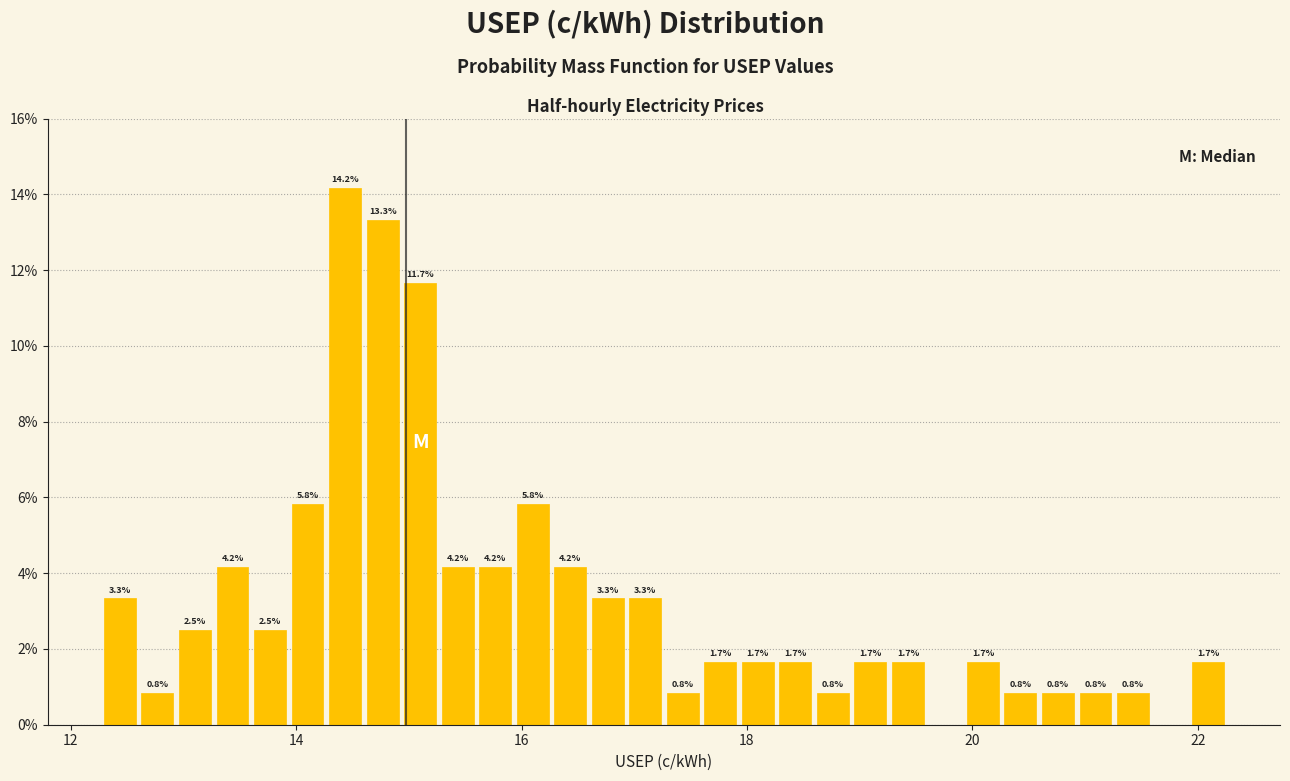

Around what value on the x-axis is the tallest bar? Give the approximate position of its centre, as read against the axis.

14.4